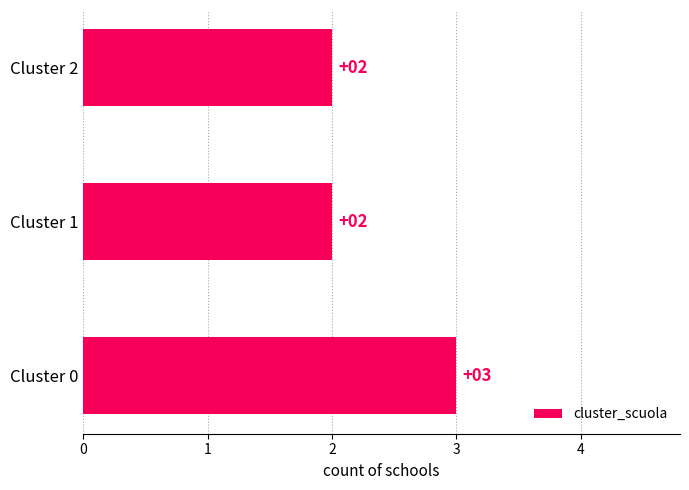

Count the values in the range 2 to 3.

3